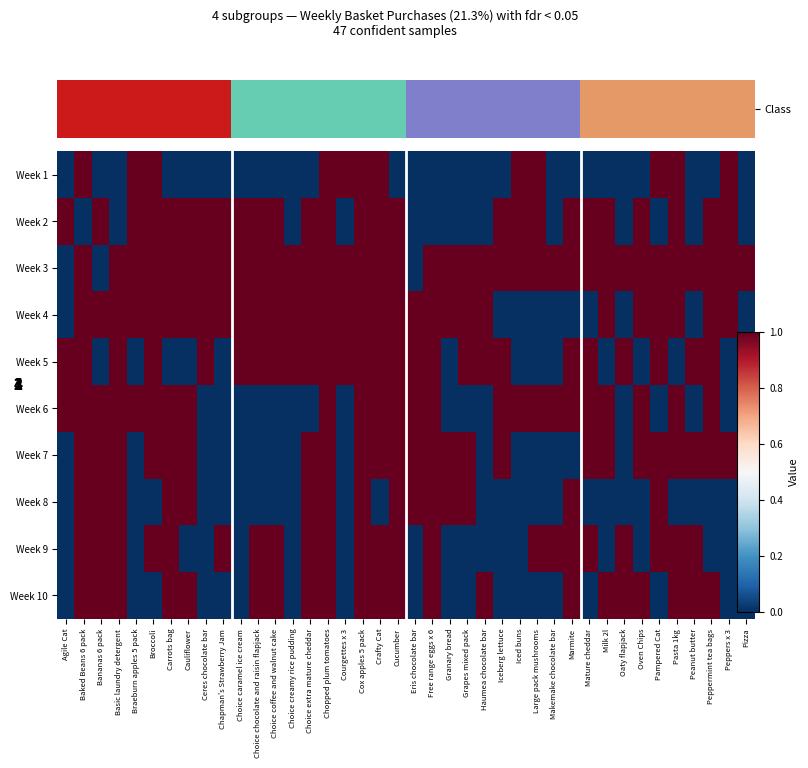

Is it true that Week 3 equals 2 at Cucumber?

False